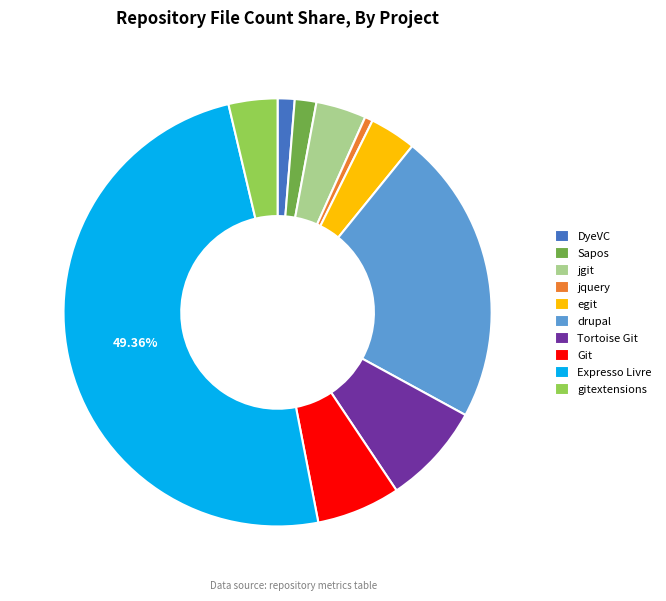

What percentage is the egit slice, to the nearest percent?

4%